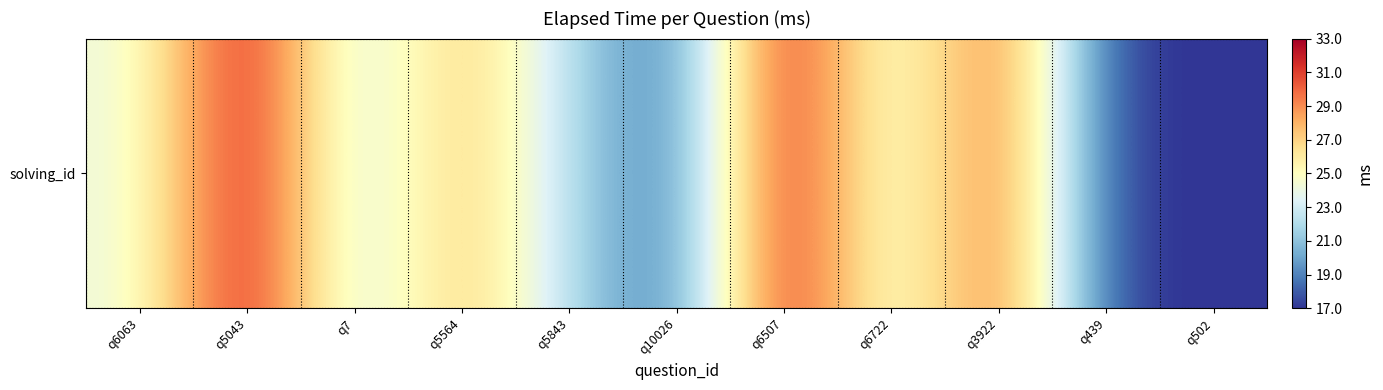

At which label is the value closest to 25000?

q6063